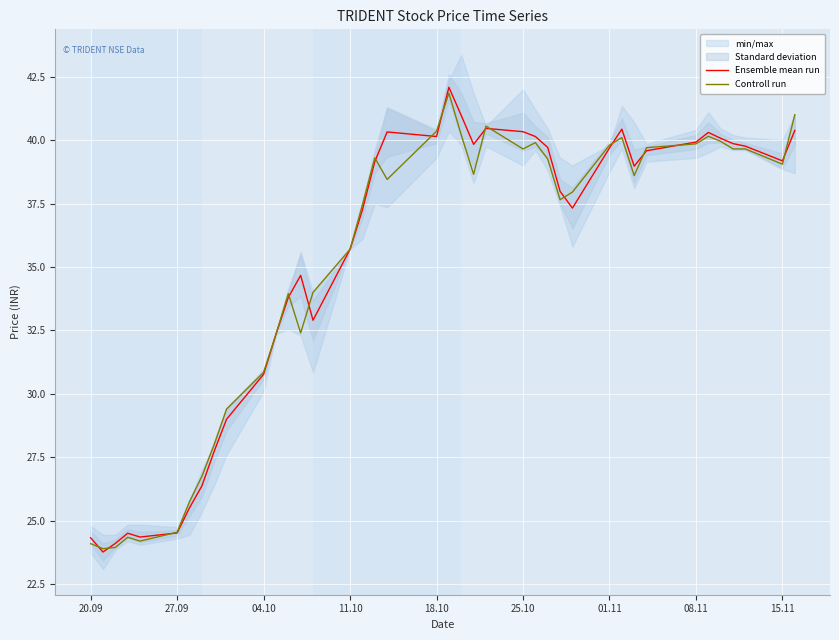

What is the lowest value of the Controll run series?

23.9